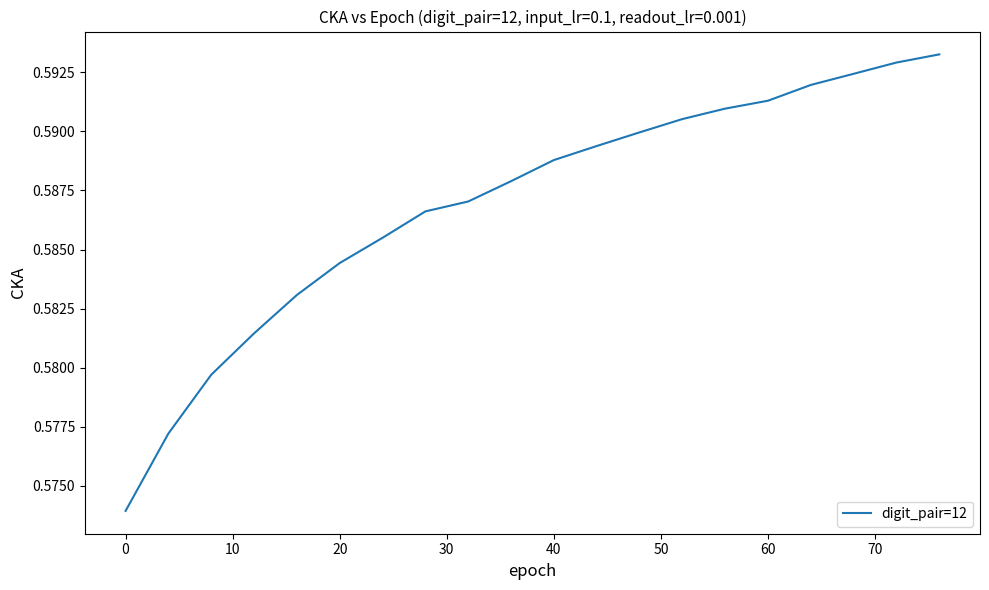

What is the average value?

0.6